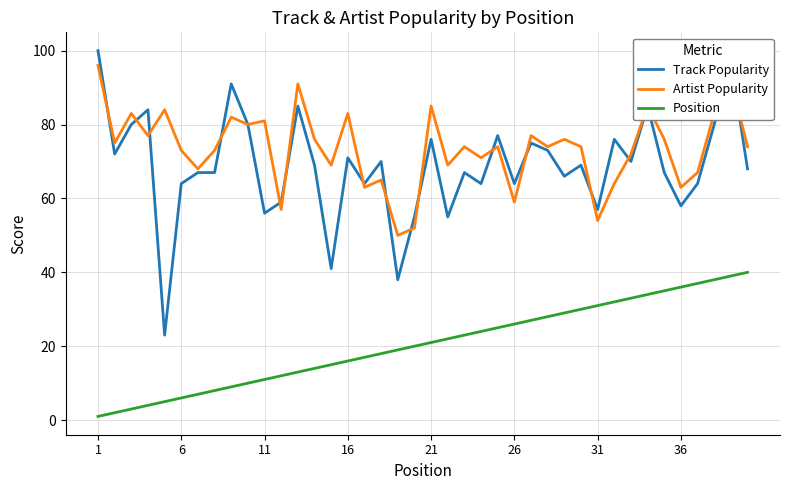

True or false: Artist Popularity and Position cross at least once.

False